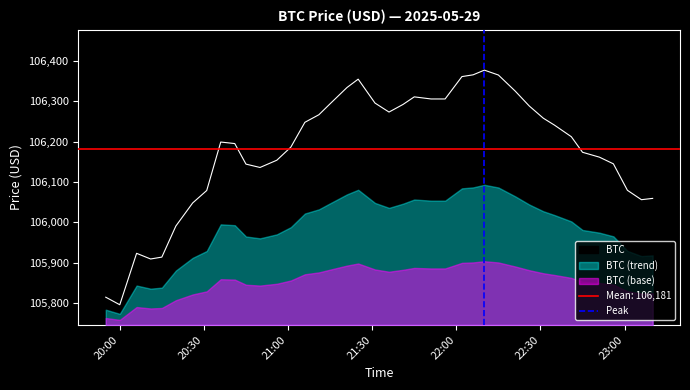

What is the minimum value for BTC?

105795.9